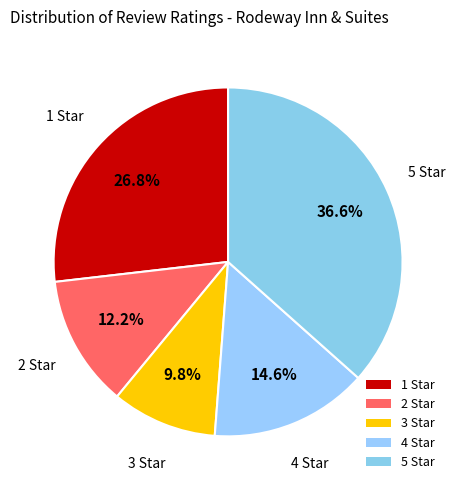

Do 1 Star and 4 Star together represent more than half of the pie?

No